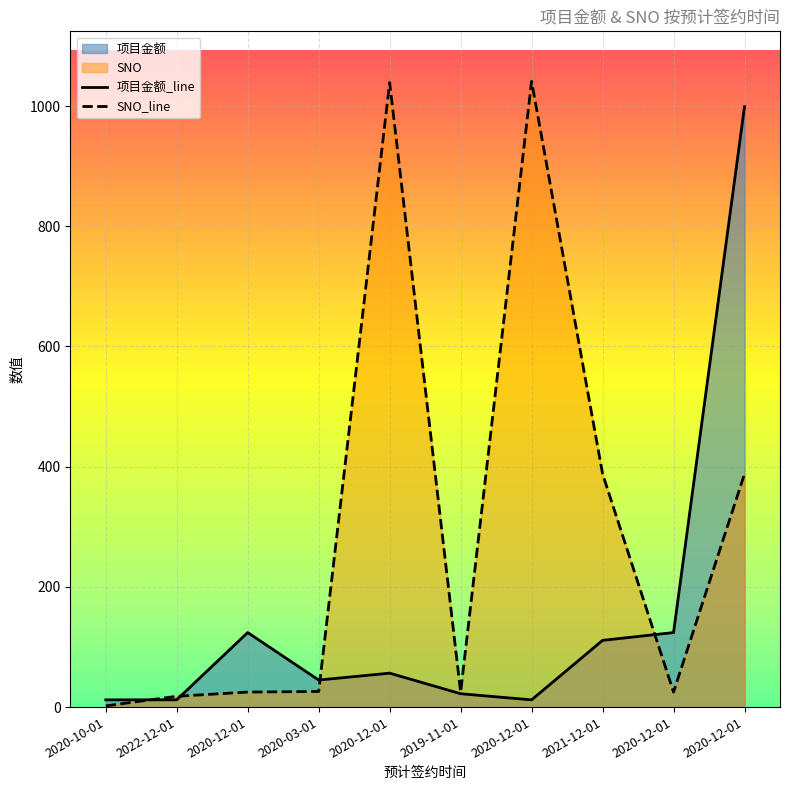

True or false: SNO_line and 项目金额_line cross at least once.

True